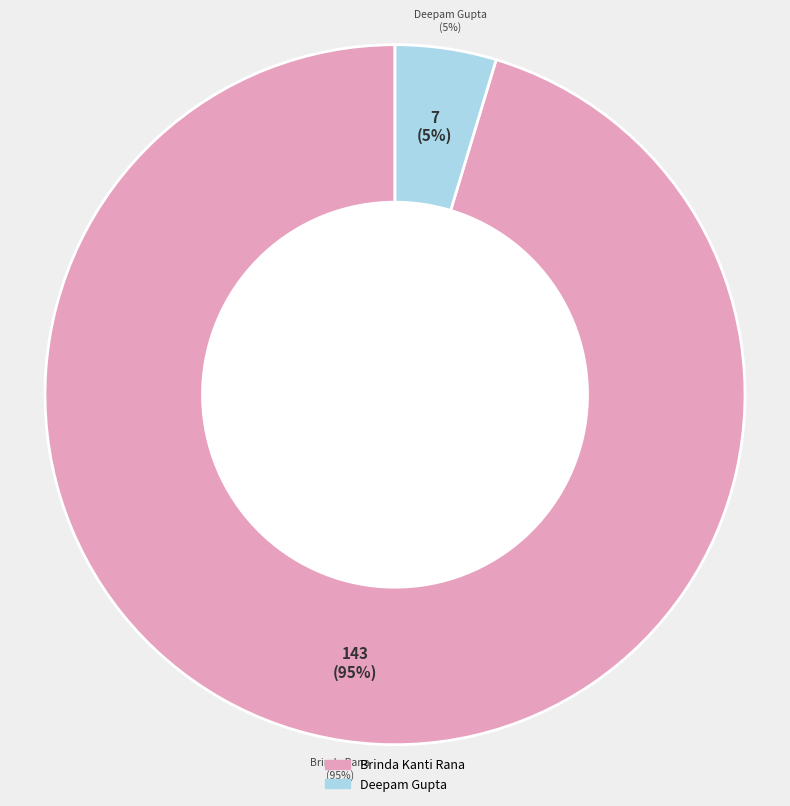

Which category has the biggest portion of the pie?

Brinda Kanti Rana